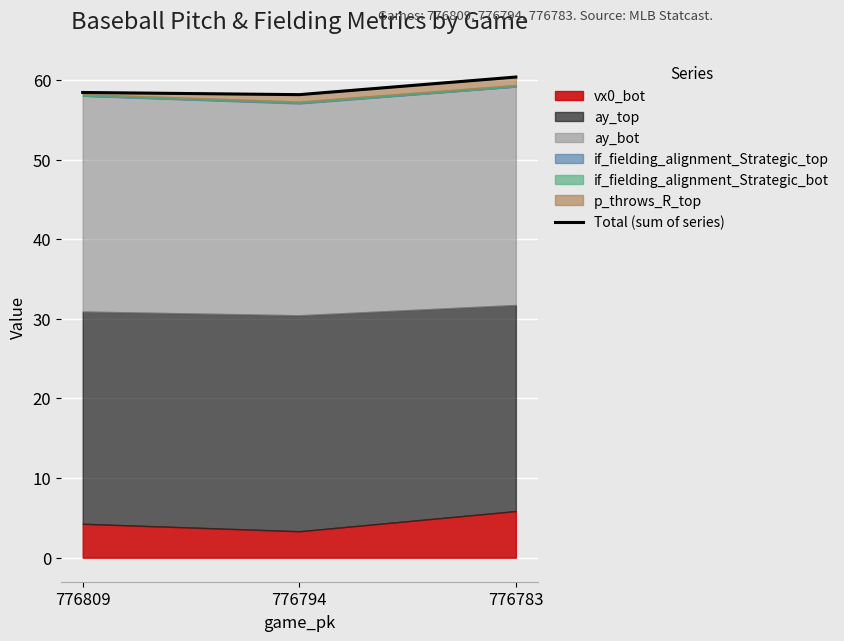

At which category does the chart reach its minimum across all series?

776794